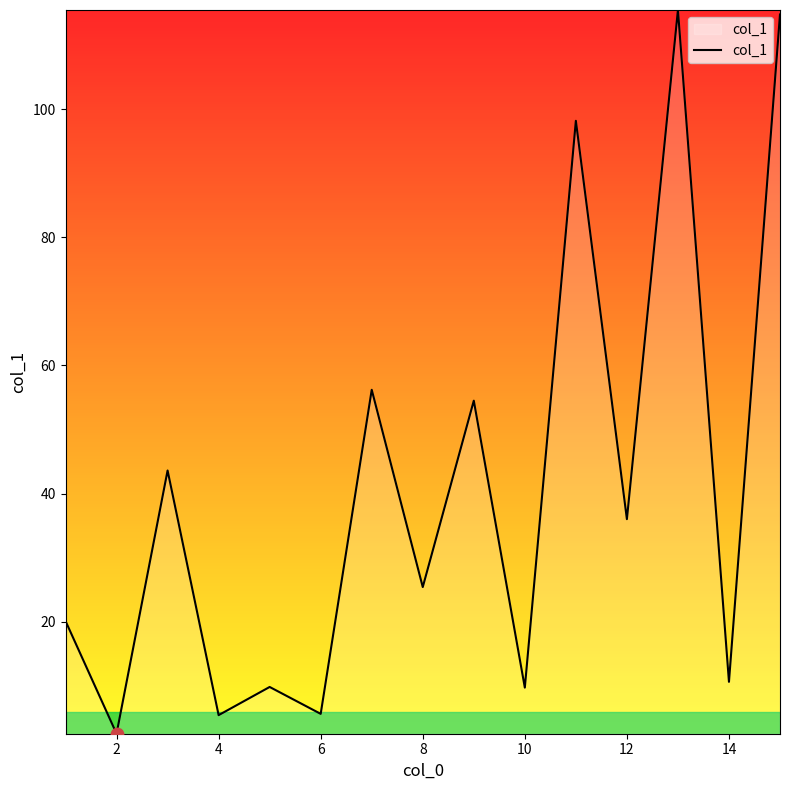

What is the maximum value shown in the chart?

115.5